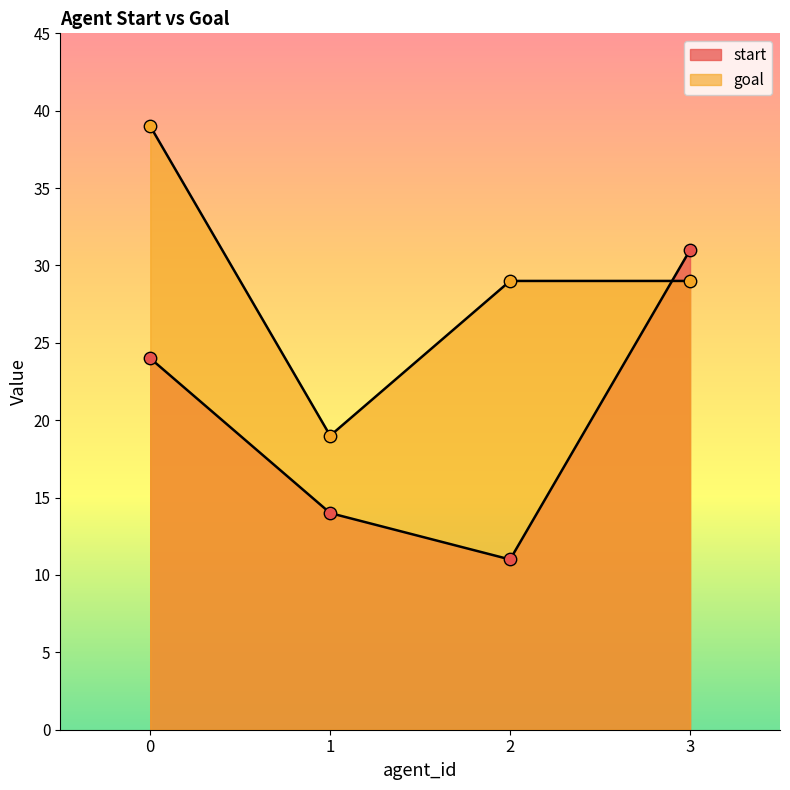

Which series has the widest spread of Y values?

start